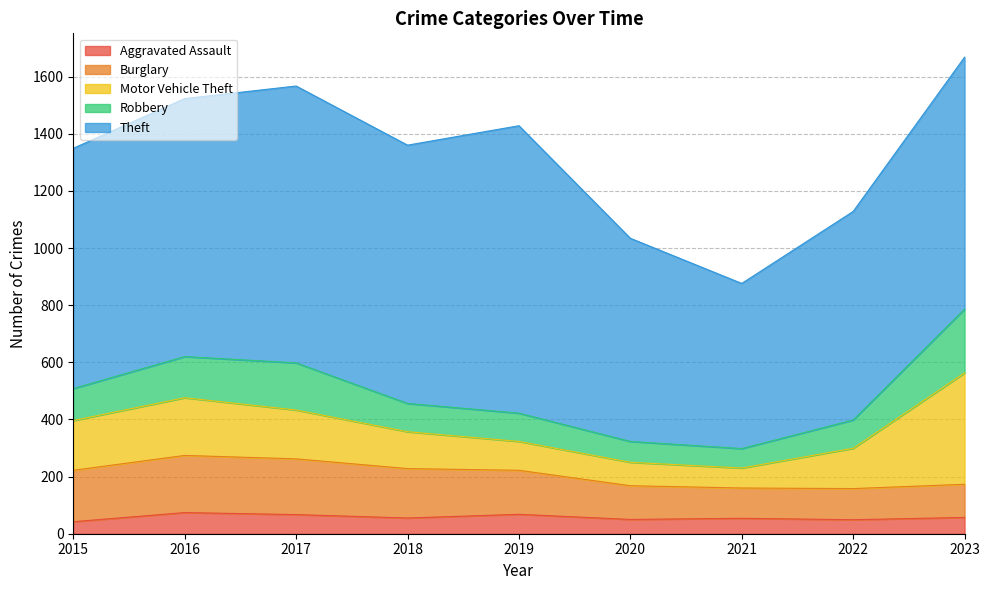

List the series in order of their peak value, lowest first.

Aggravated Assault, Burglary, Robbery, Motor Vehicle Theft, Theft